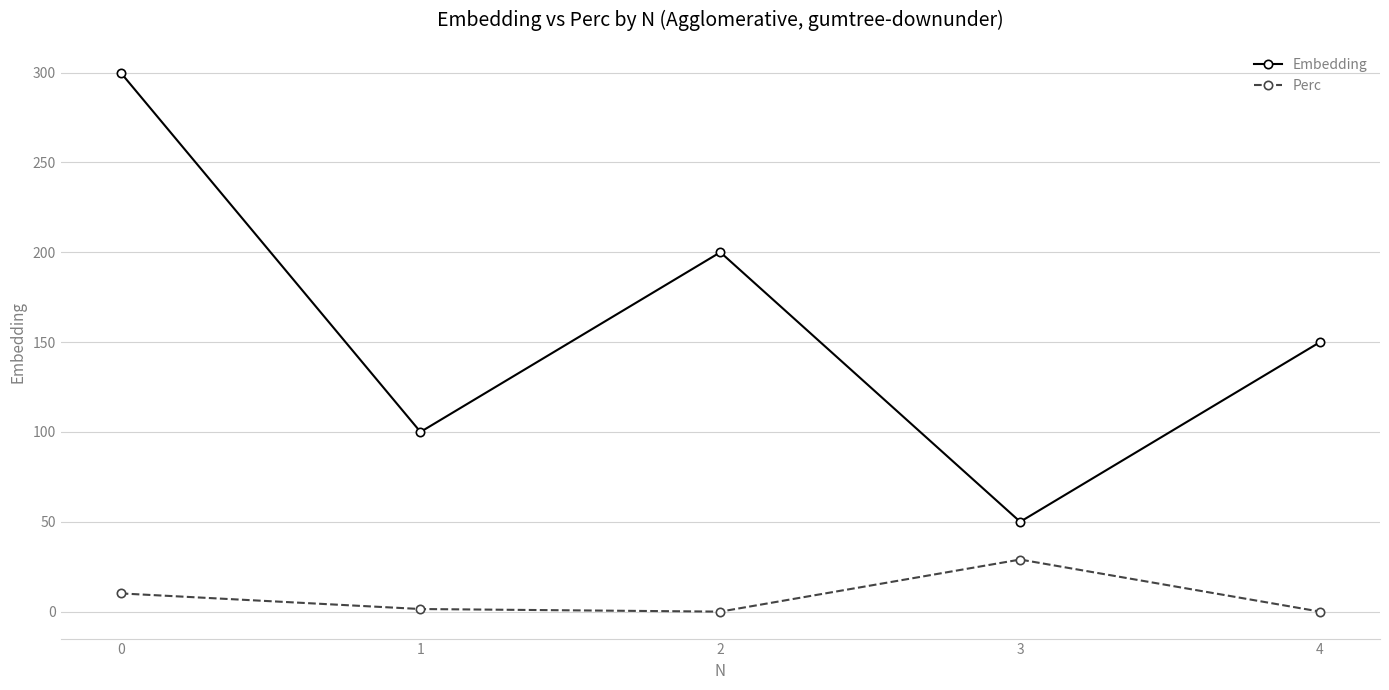

The value of Perc at 2 is 0.0. True or false?

True